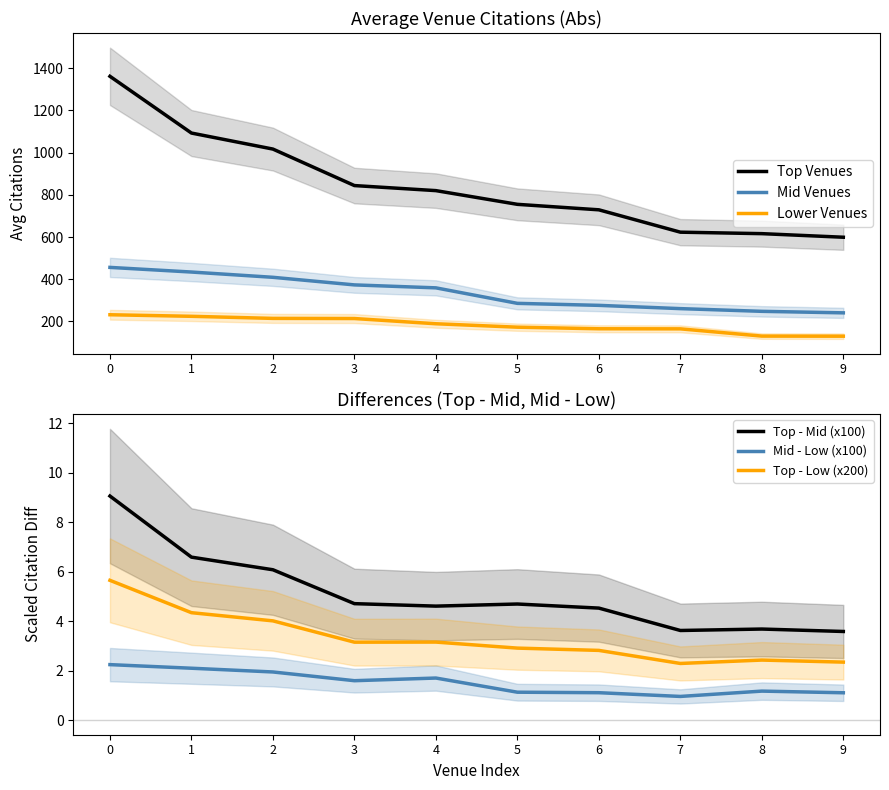

What is the sum of all Top - Mid (x100) values?

51.2